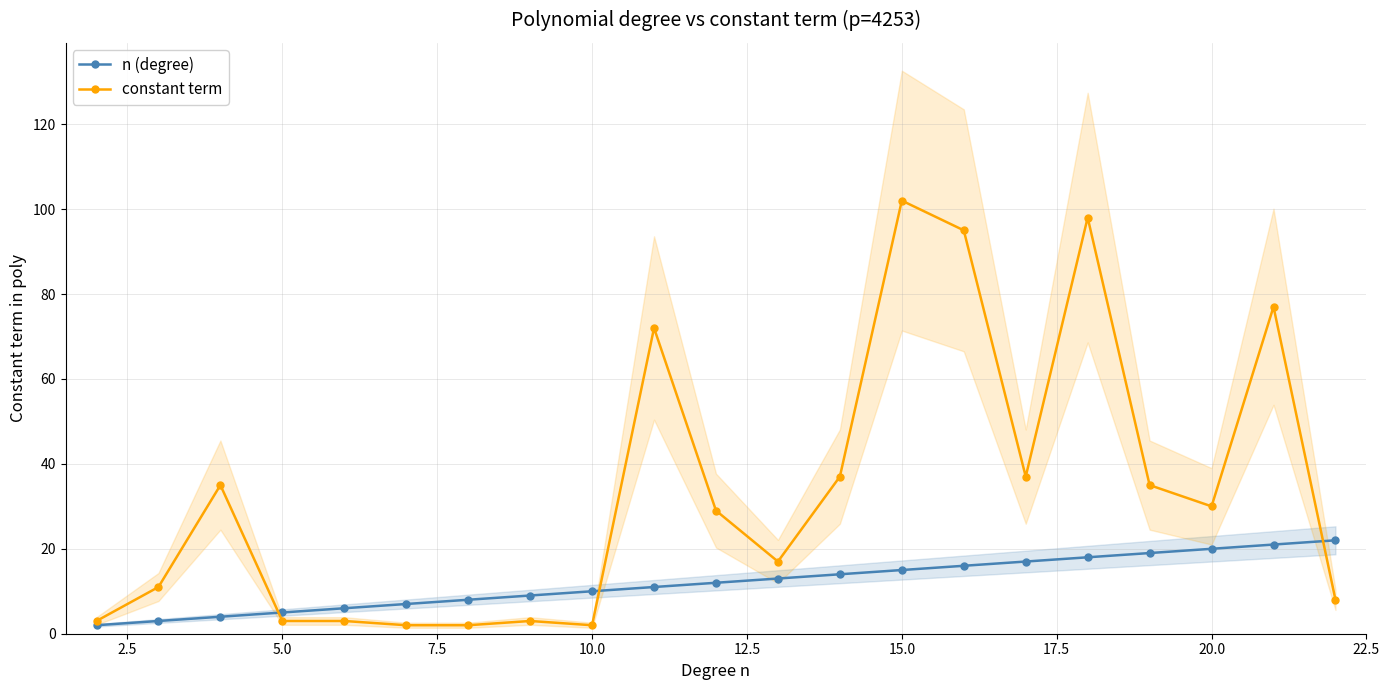

At how many categories does at least one series exceed 93?

3